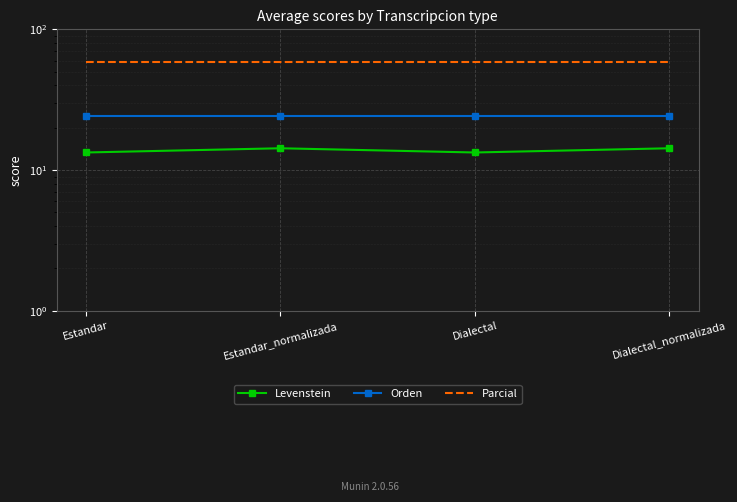

True or false: Orden and Parcial cross at least once.

False